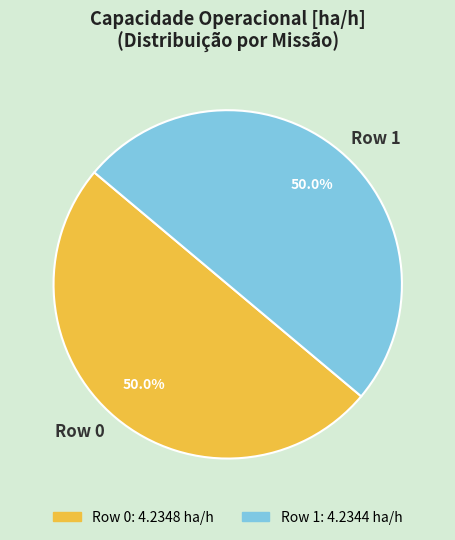

To the nearest percent, what percentage of the pie is Row 0?

50%